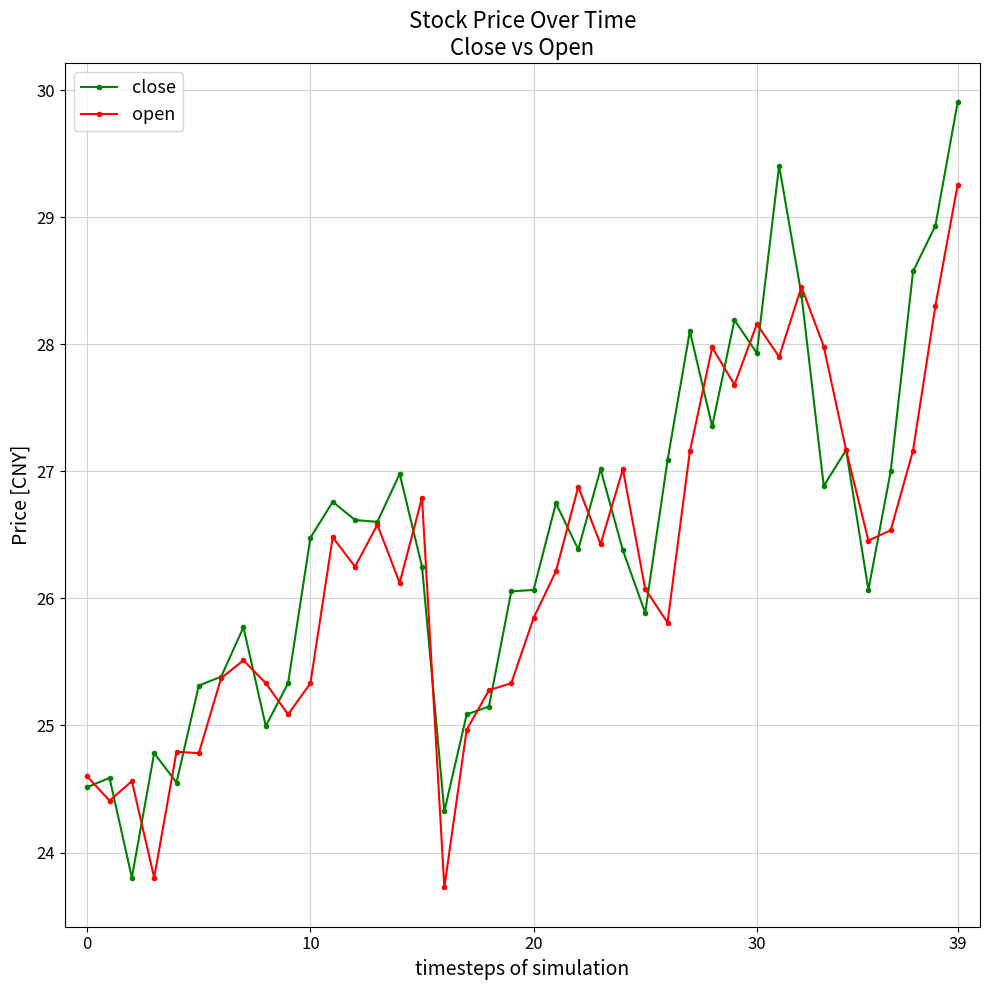

What is the minimum value shown in the chart?

23.7